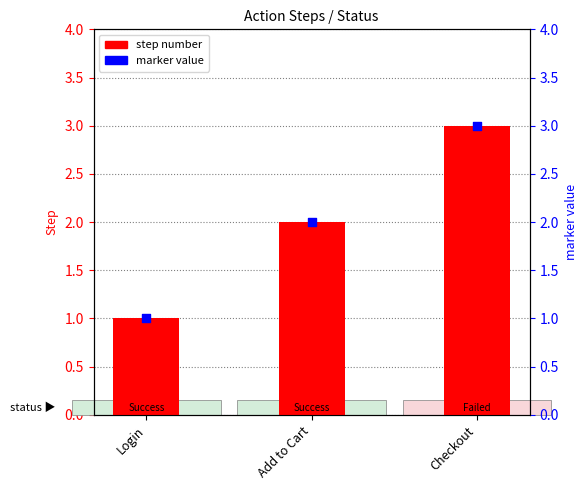

Which series has the largest total across all categories?

step number